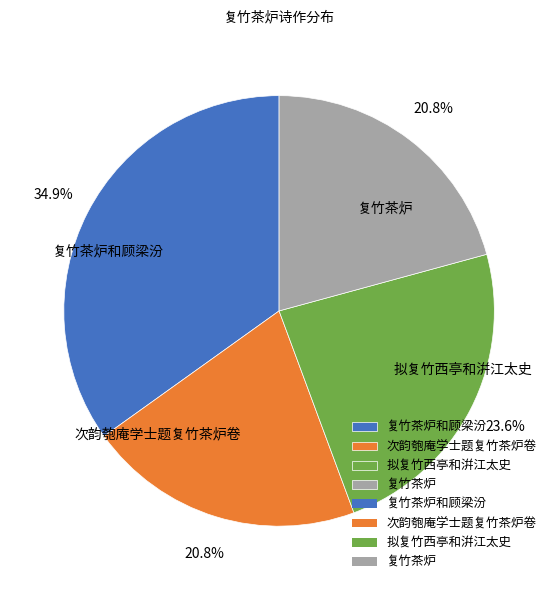

Do 复竹茶炉 and 复竹茶炉和顾梁汾 together represent more than half of the pie?

Yes